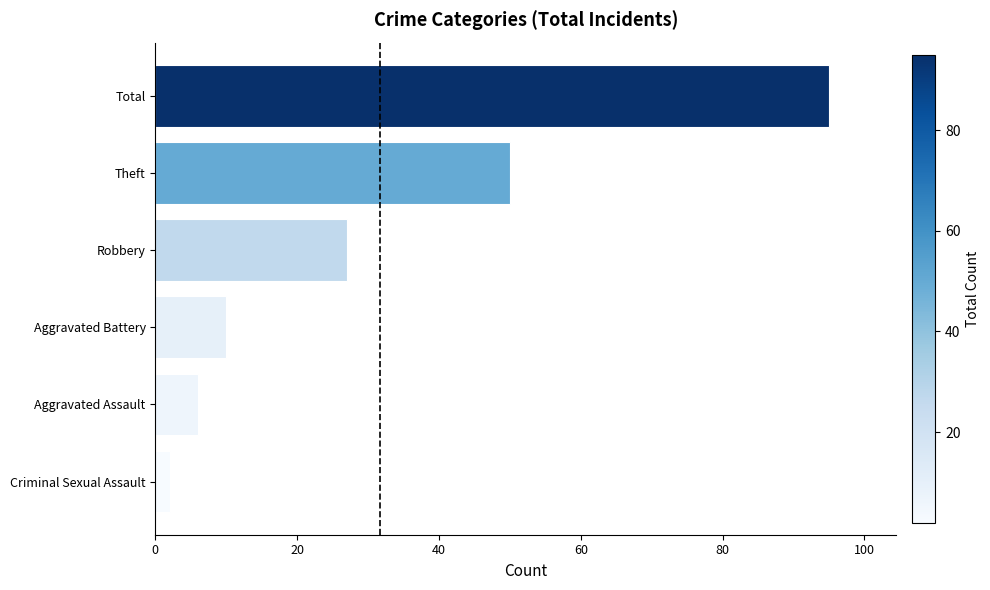

True or false: the data shows 10 at Aggravated Battery.

True